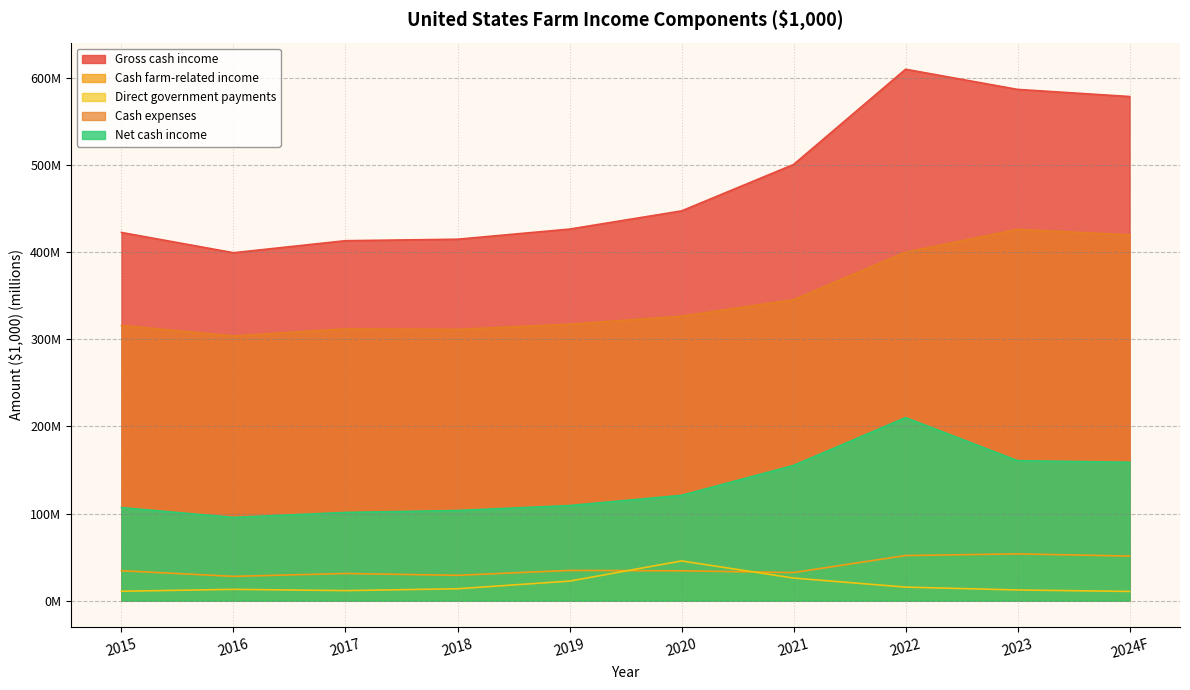

What is the sum of all Net cash income values?

1321.9